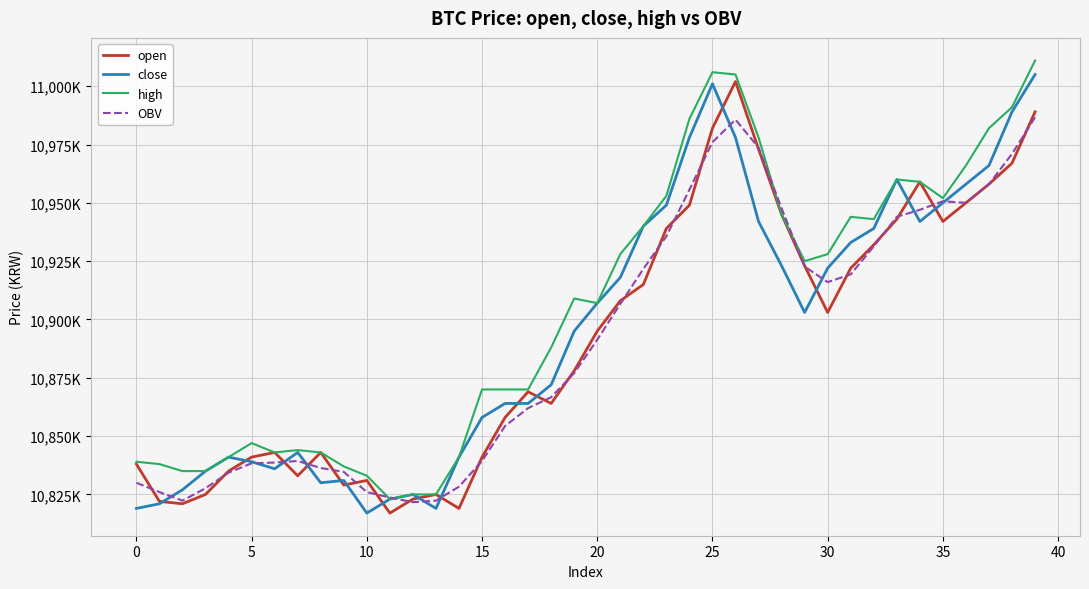

What are all the series names shown in the legend?

open, close, high, OBV